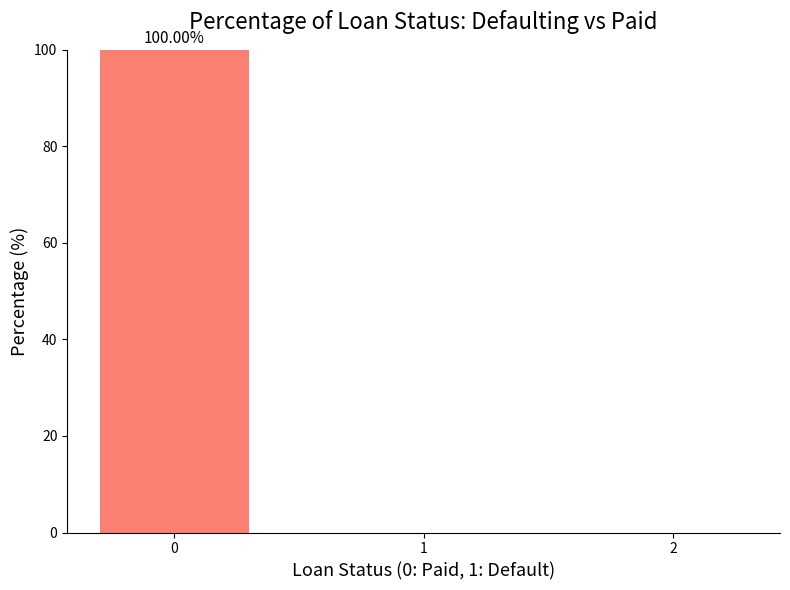

What is the sum of all values?

100